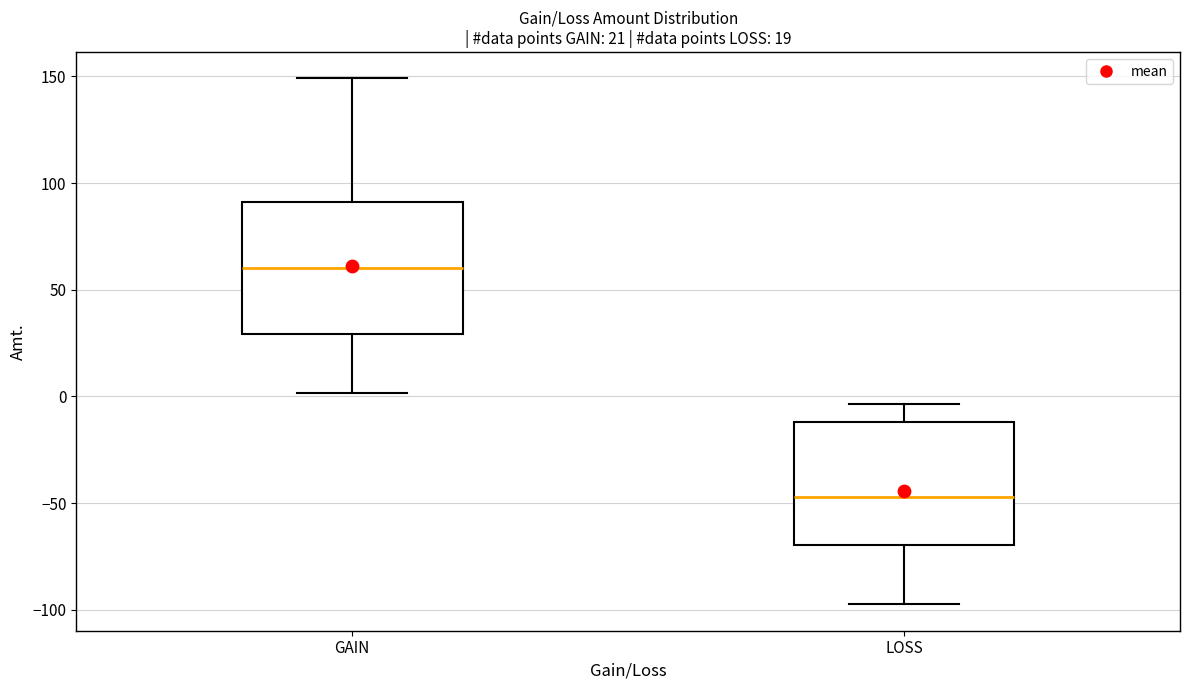

Which box's median line is the lowest?

LOSS